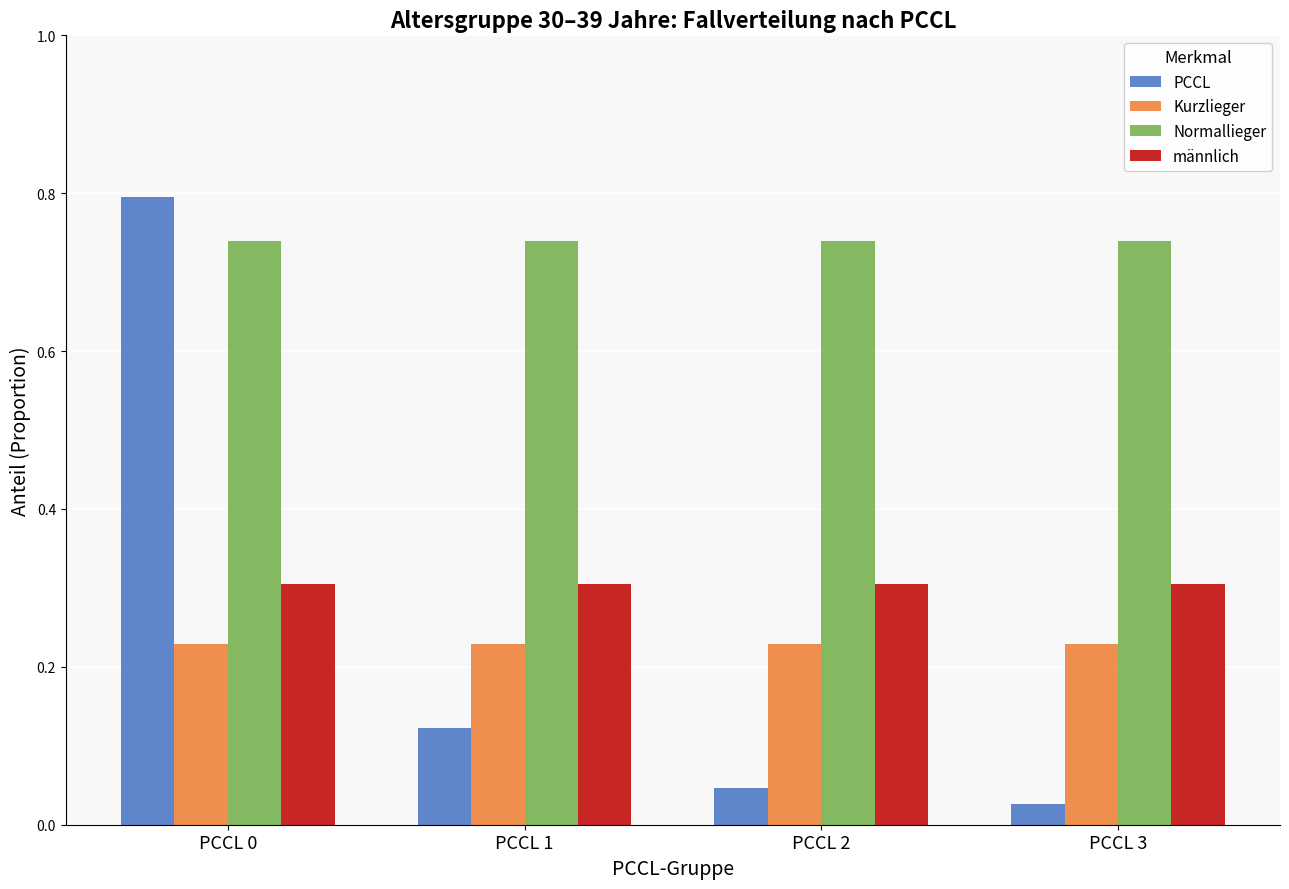

The männlich series shows 0.3 at PCCL 1. True or false?

True